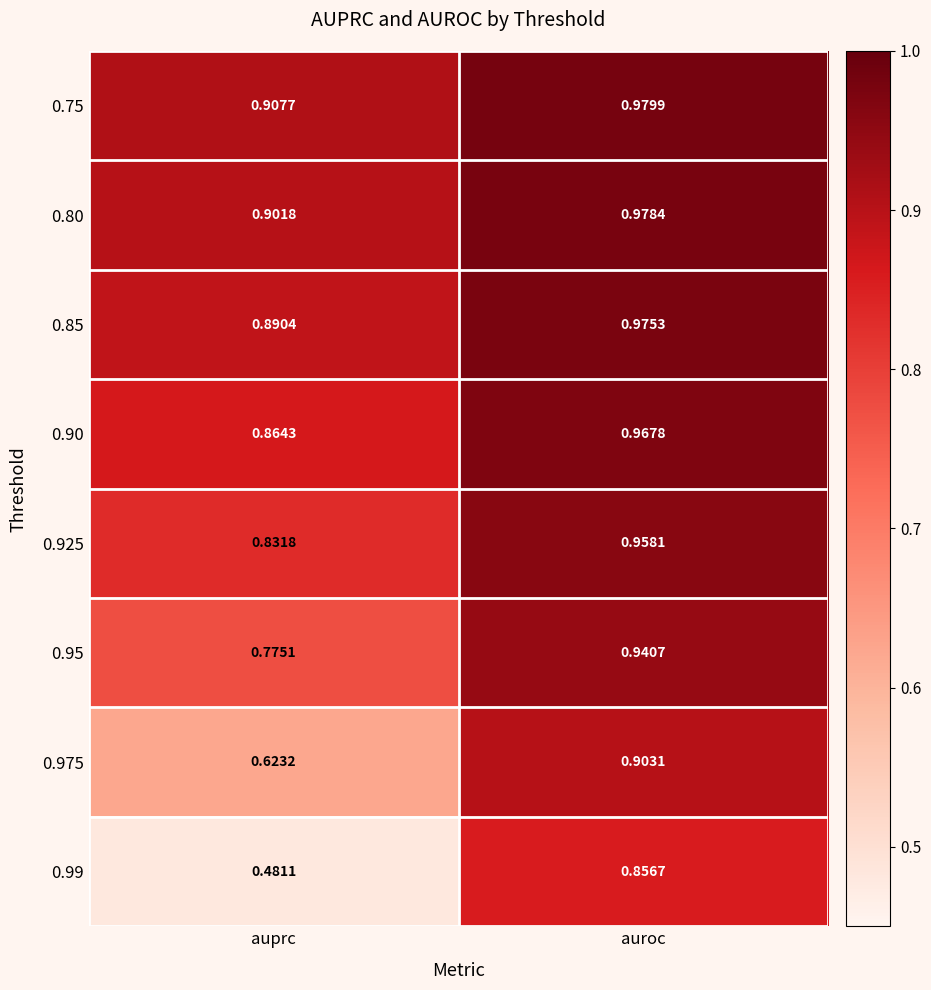

Where is 0.975 nearest to the value 0?

auprc